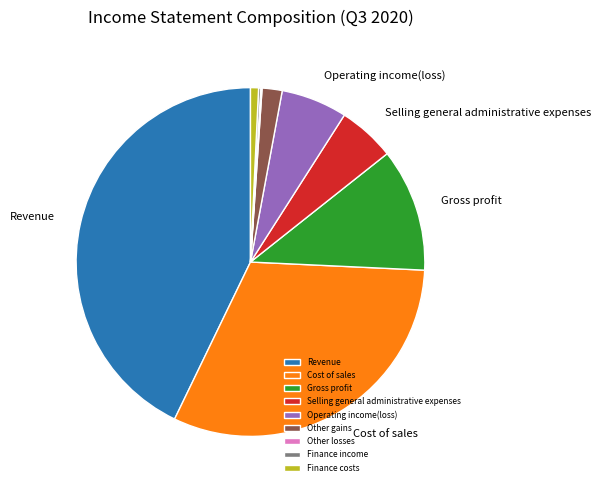

The Selling general administrative expenses slice represents 5% of the pie. True or false?

True